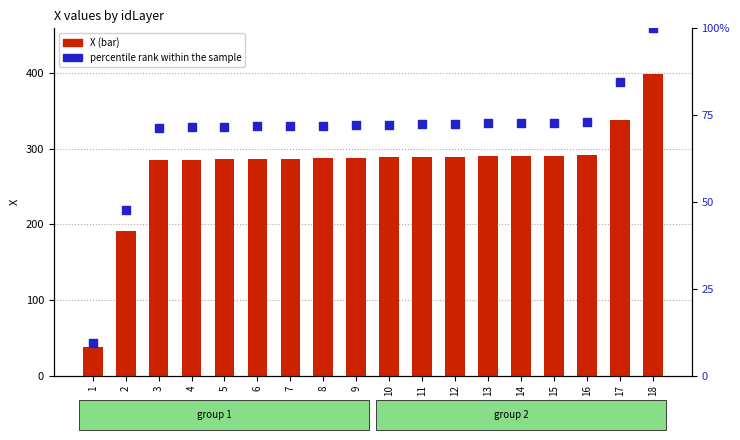

What are all the series names shown in the legend?

X, percentile rank within the sample